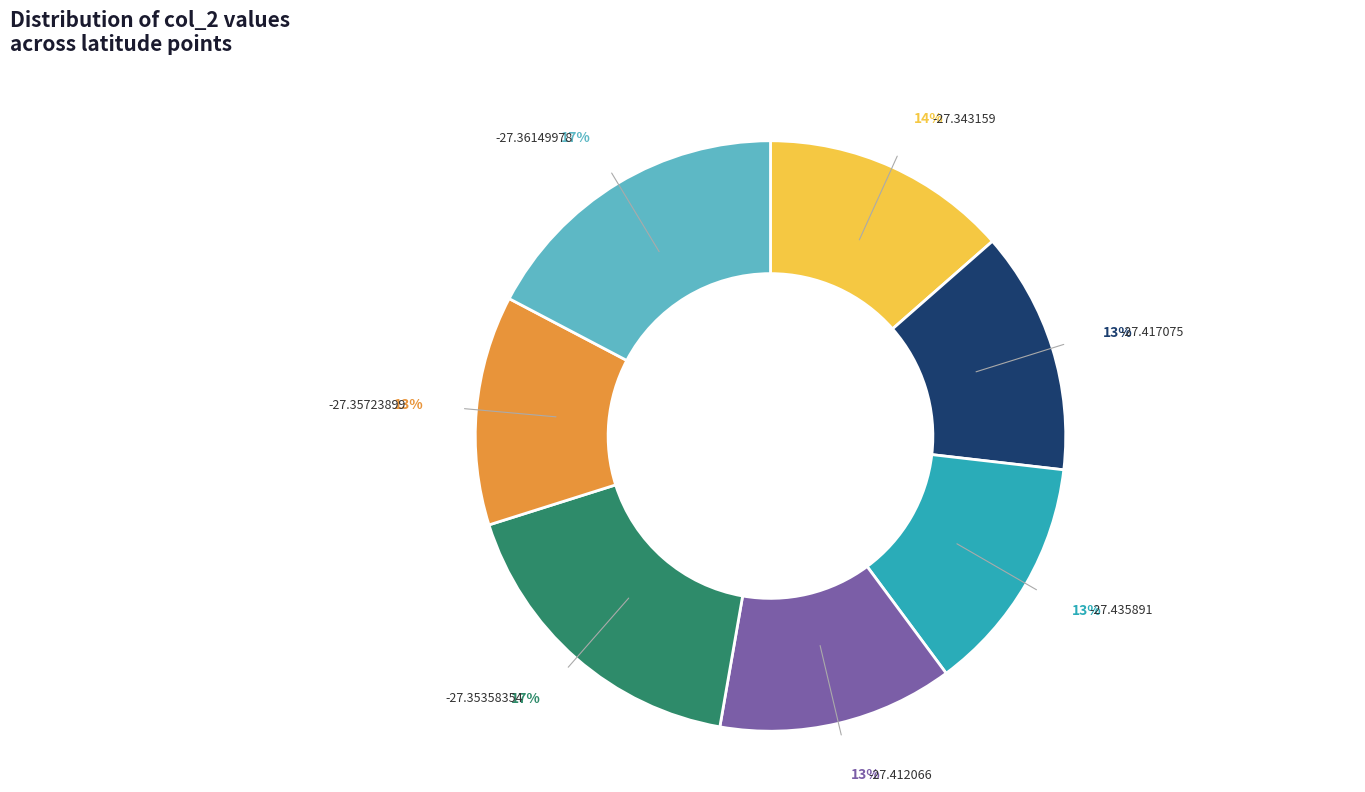

To the nearest percent, what is the average slice percentage?

14%